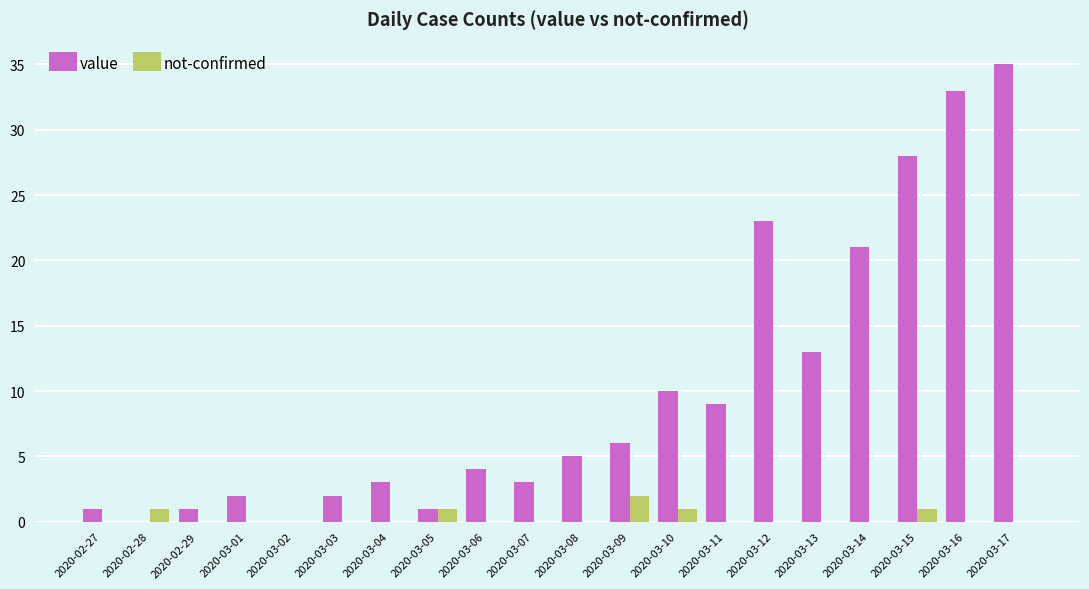

Is it true that value equals 10 at 2020-03-10?

True